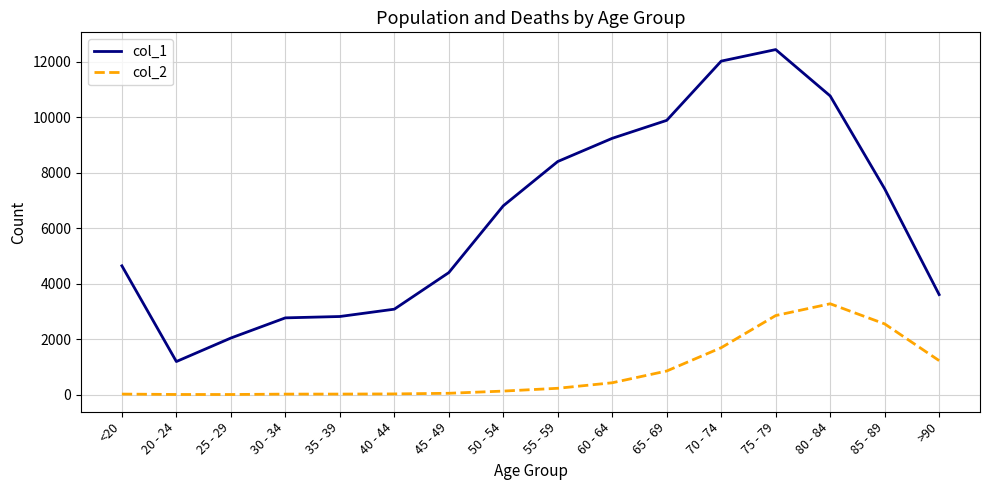

What is the spread (max minus min) of values at 45 - 49?

4349